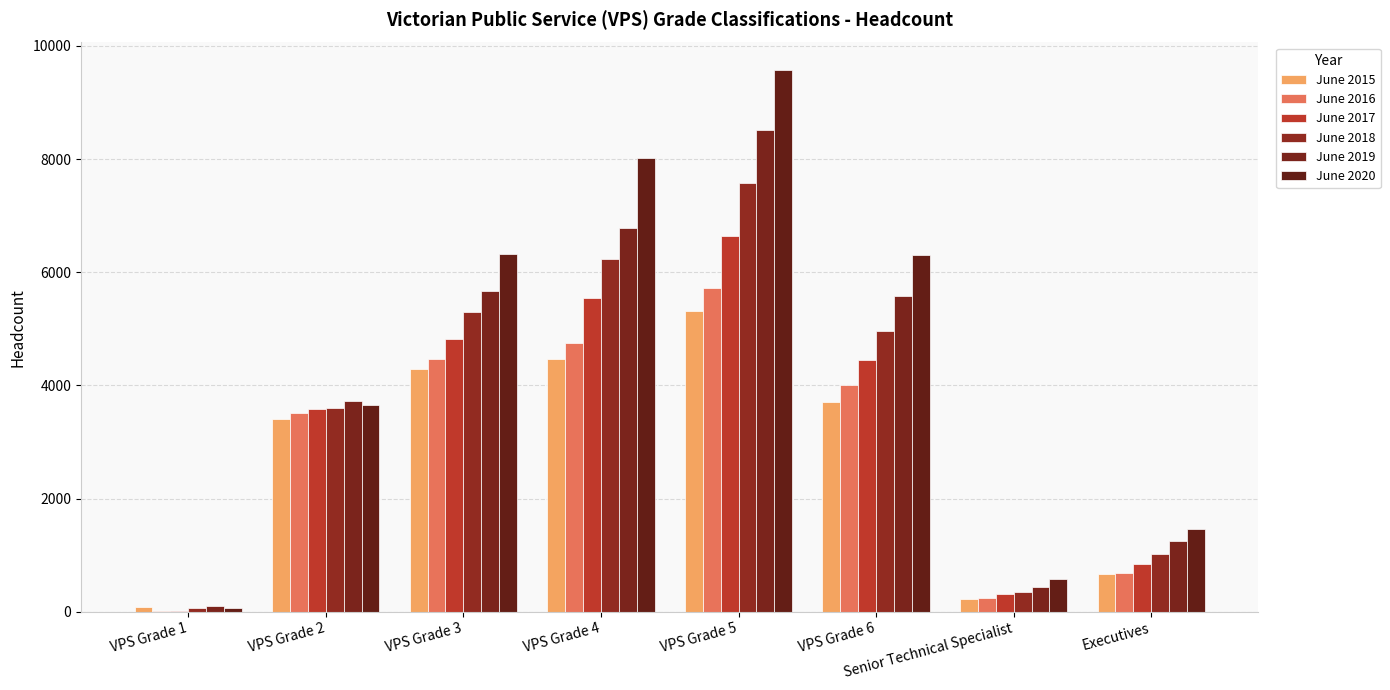

Which series has the largest total across all categories?

June 2020